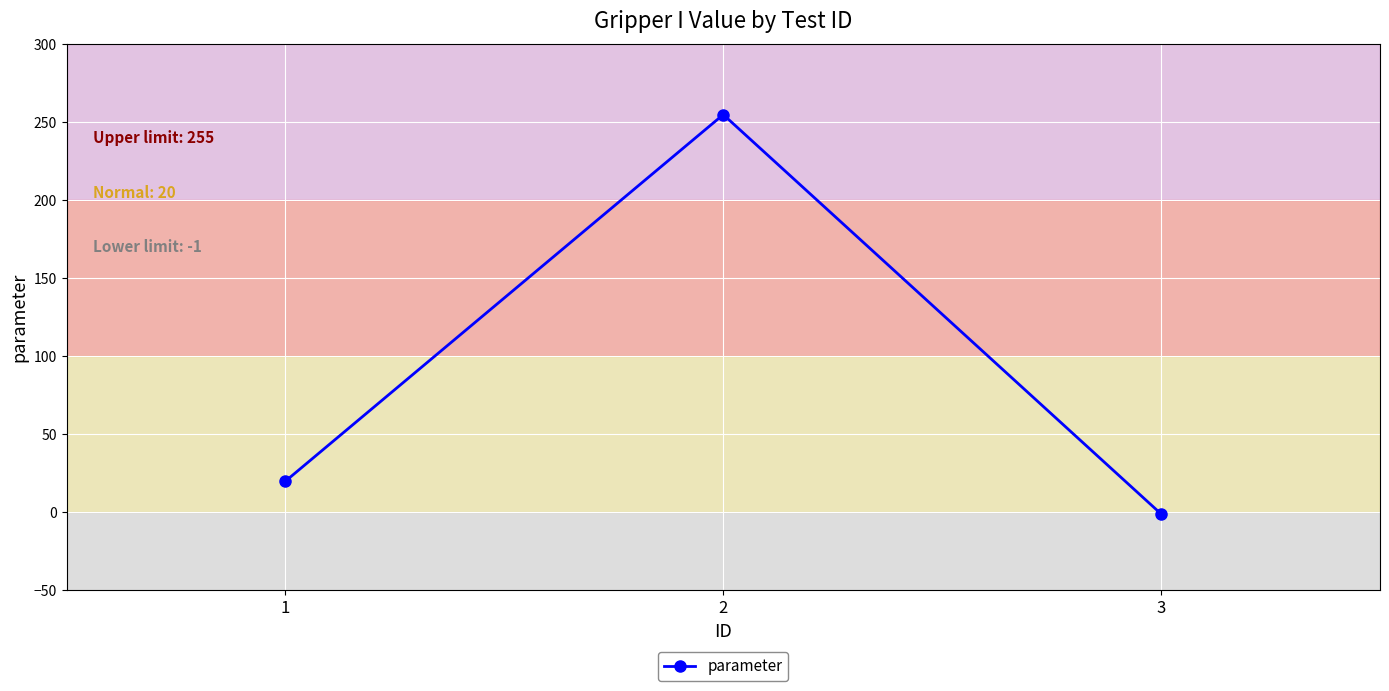

Rank the categories by value from highest to lowest.

2, 1, 3